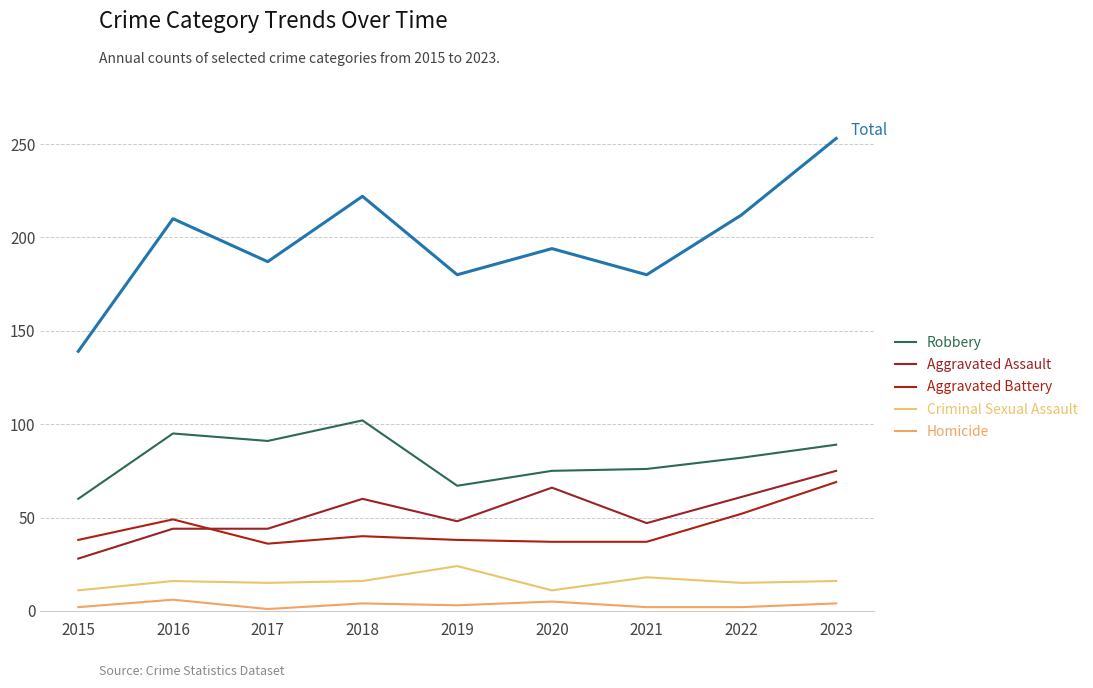

Is it true that Robbery equals 89 at 2023?

True